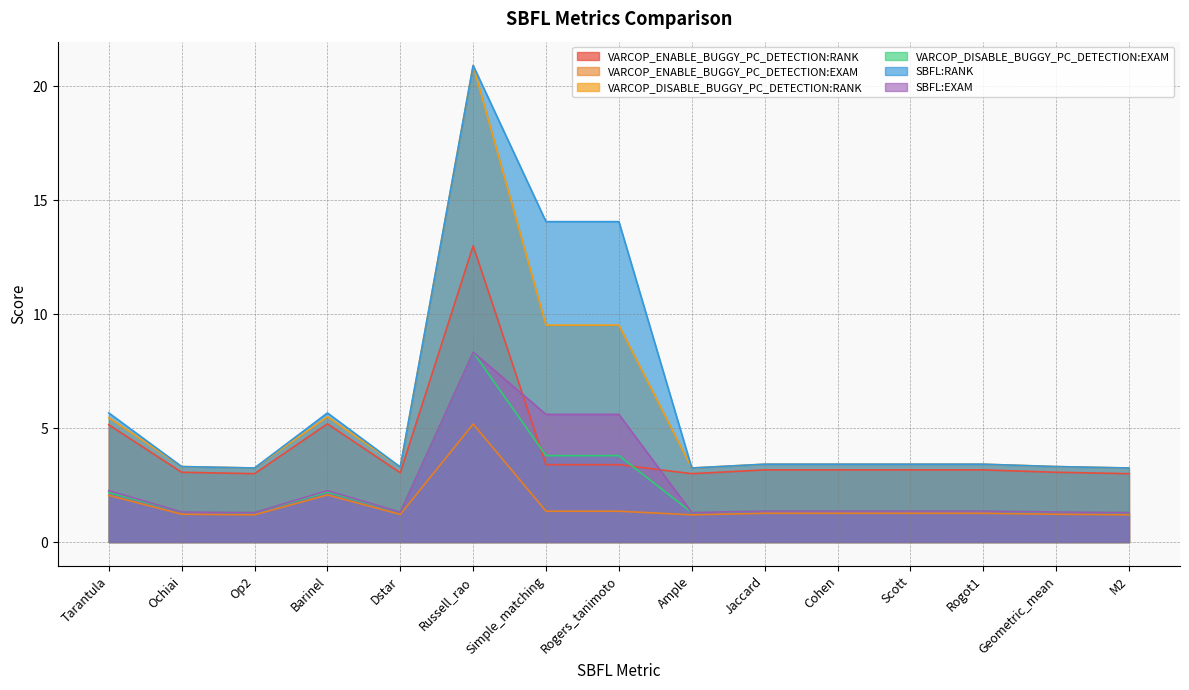

What value does the VARCOP_ENABLE_BUGGY_PC_DETECTION:EXAM series have at M2?

1.2